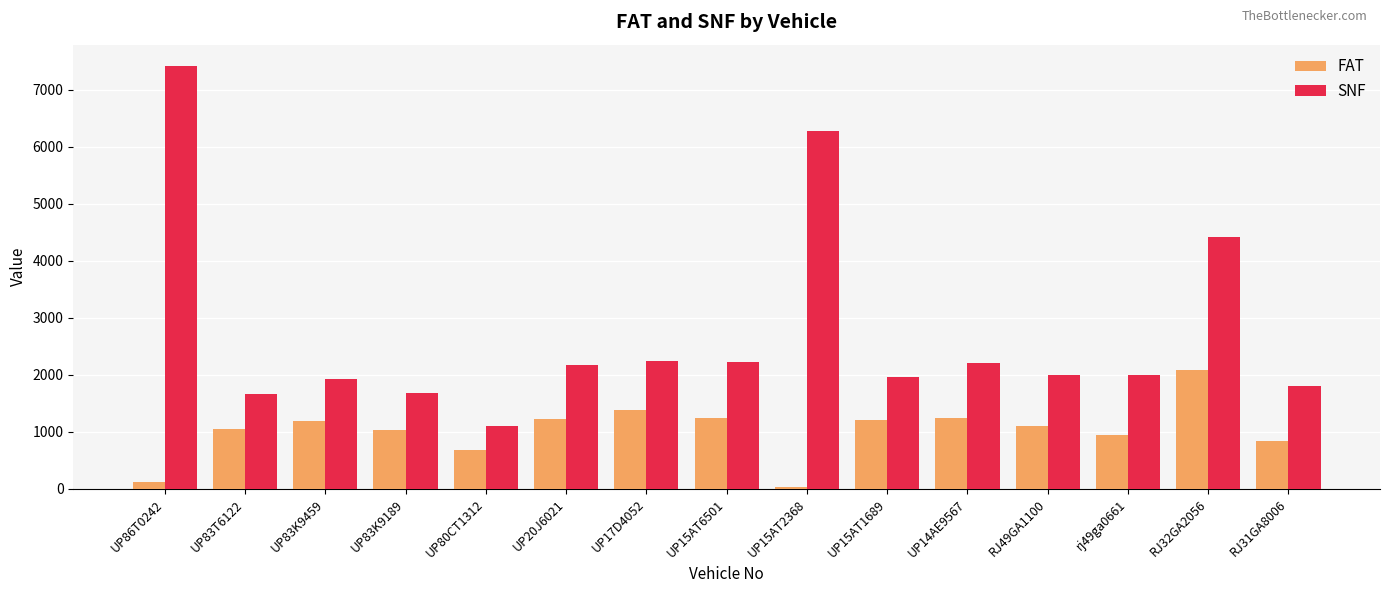

List the series in order of their peak value, lowest first.

FAT, SNF